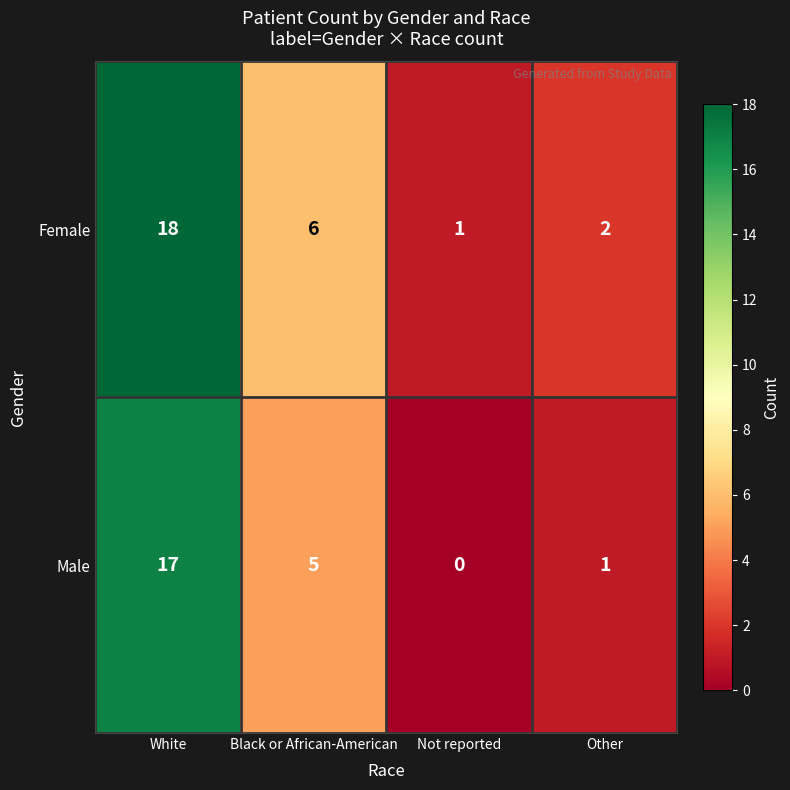

Reading left to right, list all the values displayed in this chart.

Female: 18	6	1	2
Male: 17	5	0	1